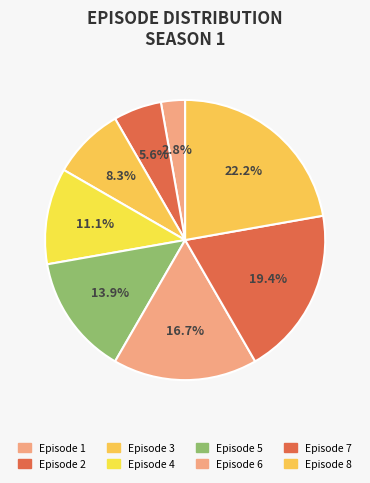

Does Episode 4 account for over 50% of the chart?

No